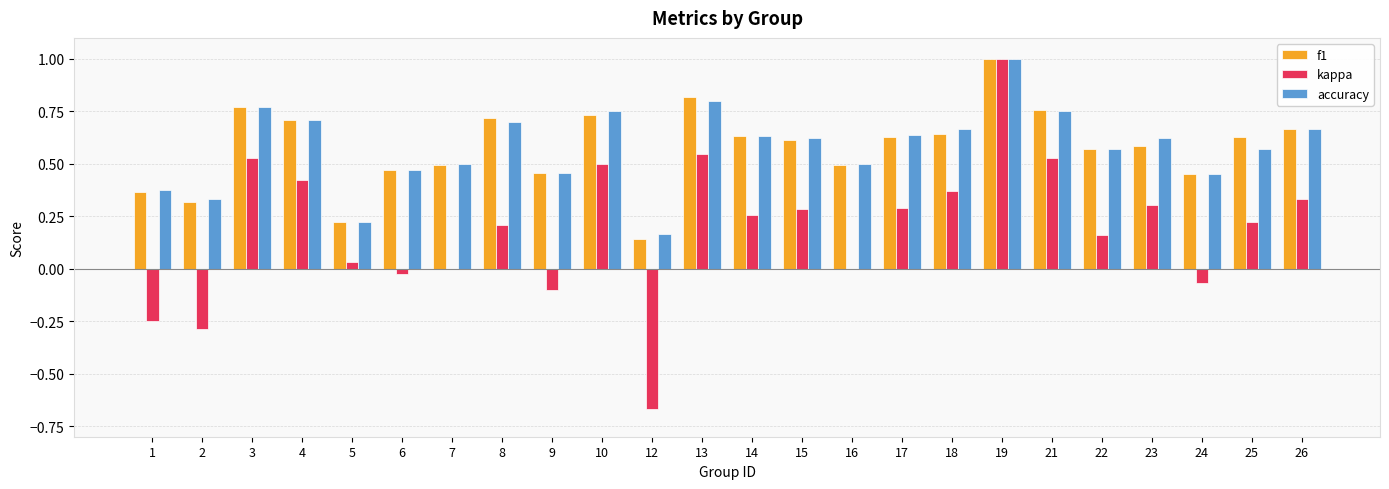

The kappa series shows -0.3 at 2. True or false?

True